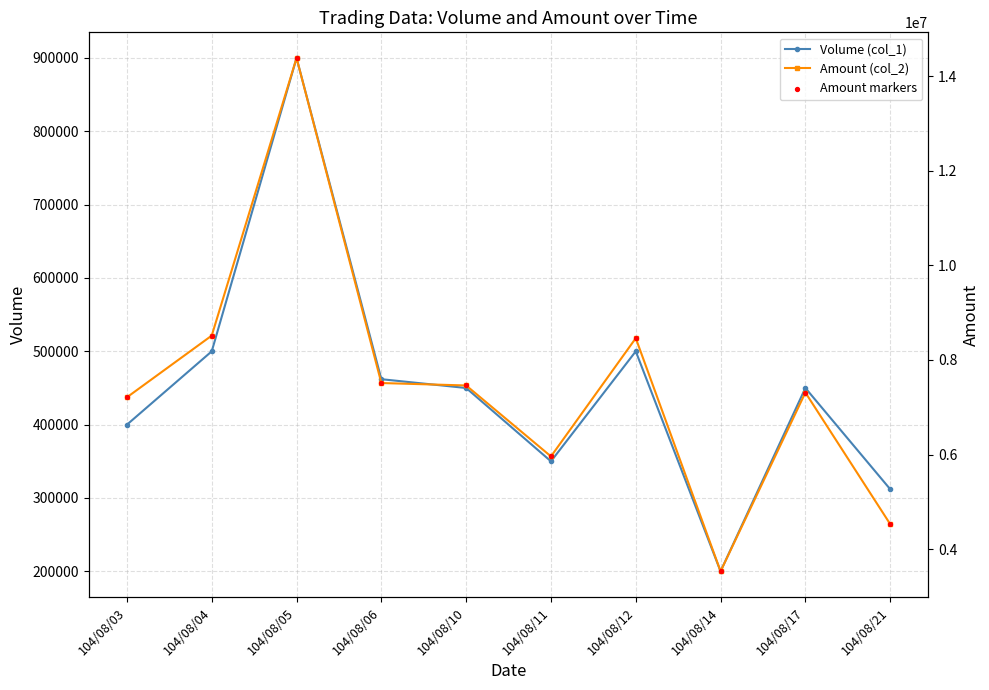

Which series reaches the minimum Y coordinate?

Volume (col_1)